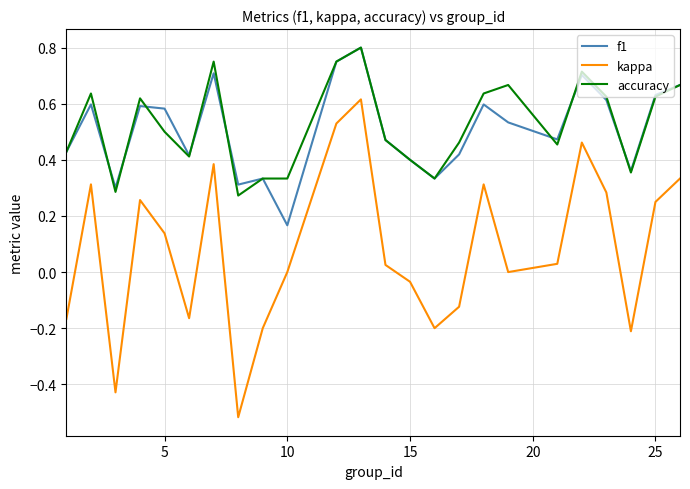

True or false: accuracy and kappa cross at least once.

False